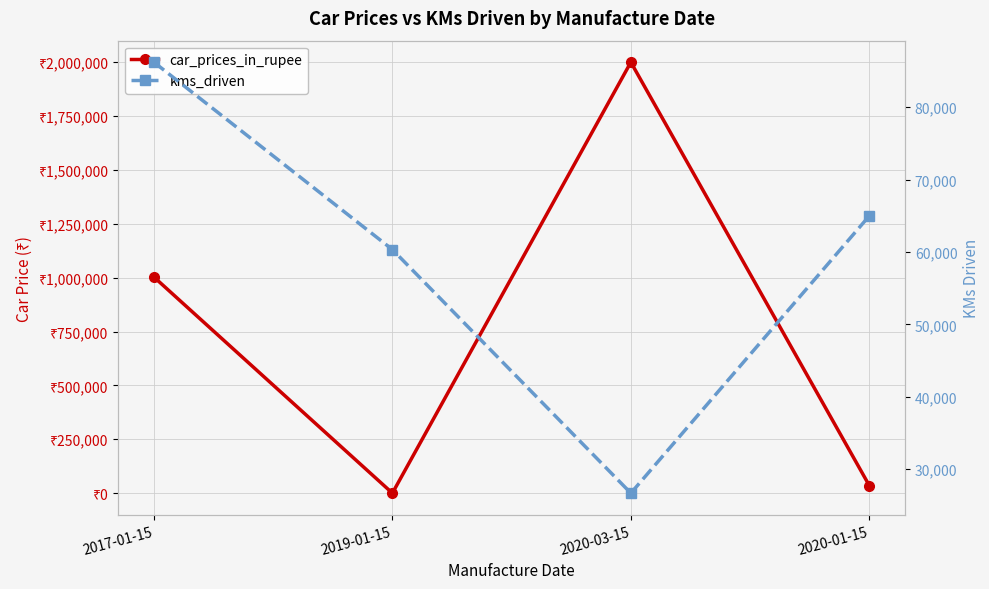

Reading left to right, what are all the values shown in this chart?

car_prices_in_rupee: 2017-01-15=1003000.0	2019-01-15=16.4	2020-03-15=2000000.0	2020-01-15=35000.0
kms_driven: 2017-01-15=86226.0	2019-01-15=60343.0	2020-03-15=26696.0	2020-01-15=65000.0